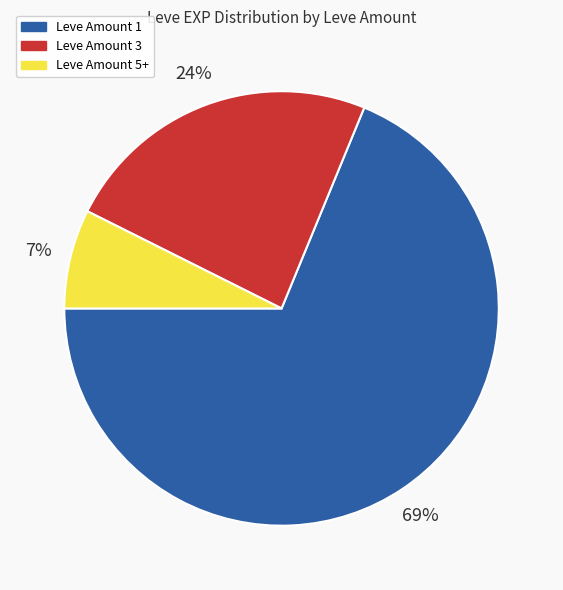

To the nearest percent, what is the average slice percentage?

33%